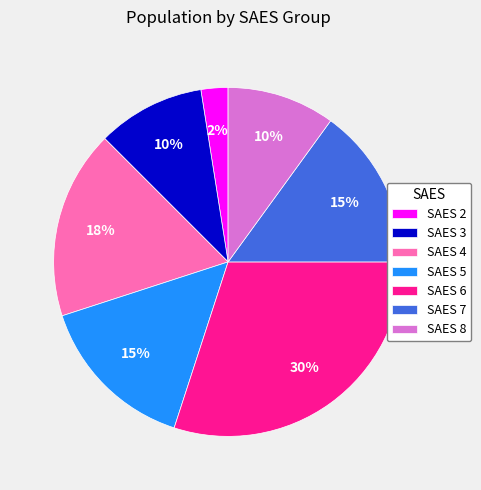

To the nearest percent, what is the average slice percentage?

14%